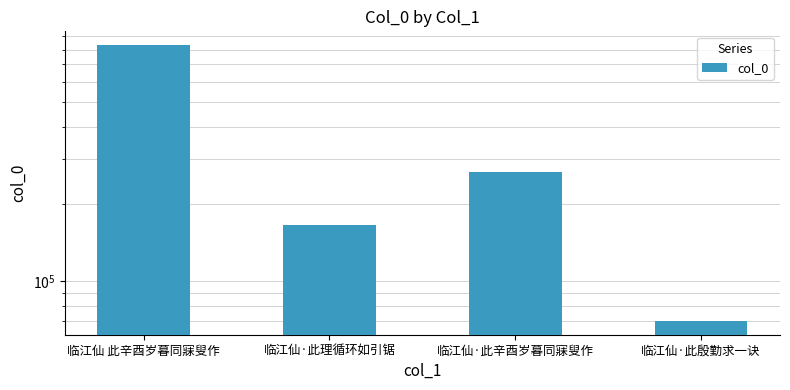

How many values are between 165271 and 832682?

3